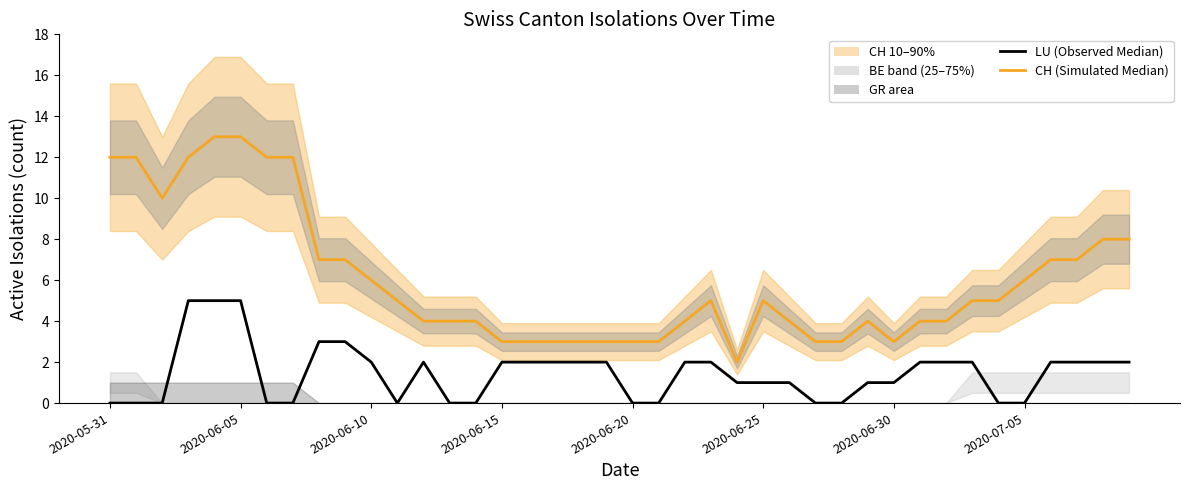

True or false: LU (Observed Median) and CH (Simulated Median) intersect in this chart.

False